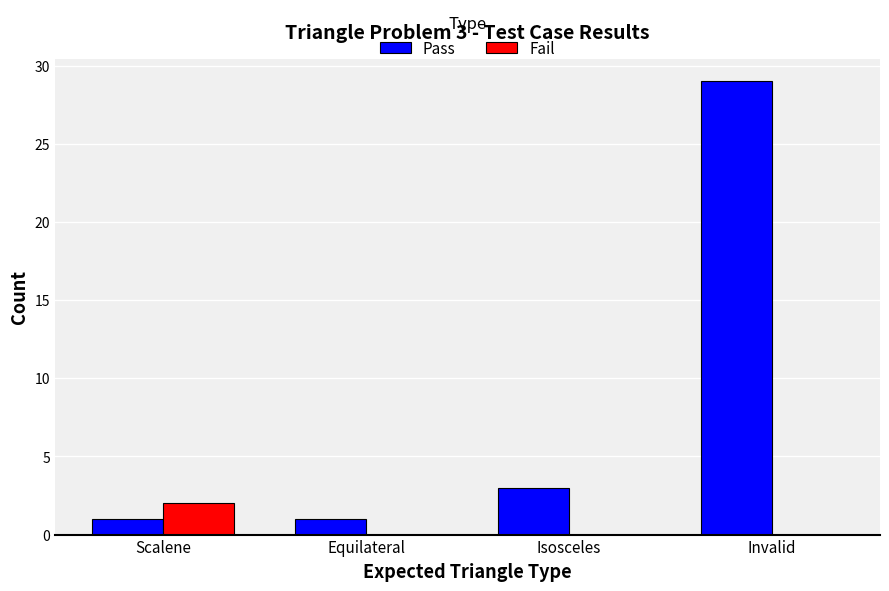

Which category has the highest value across all series?

Invalid